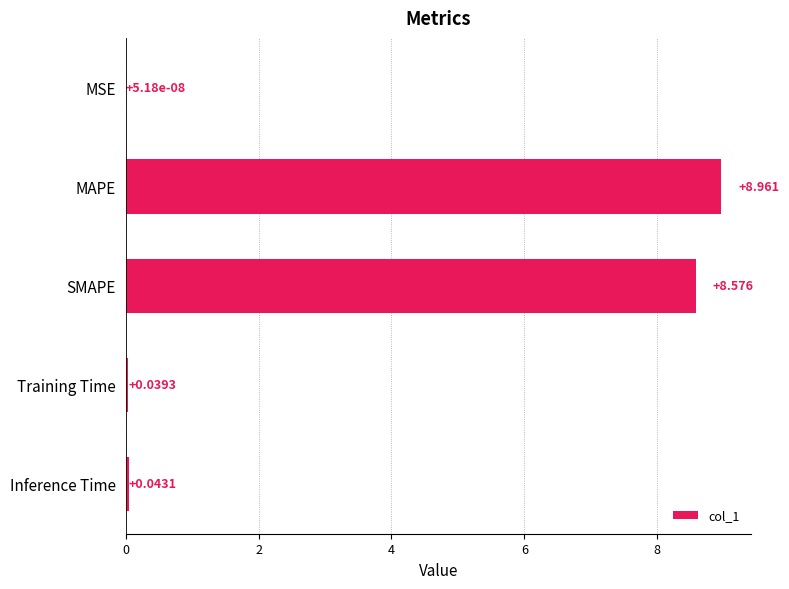

Which has a higher value, MSE or MAPE?

MAPE